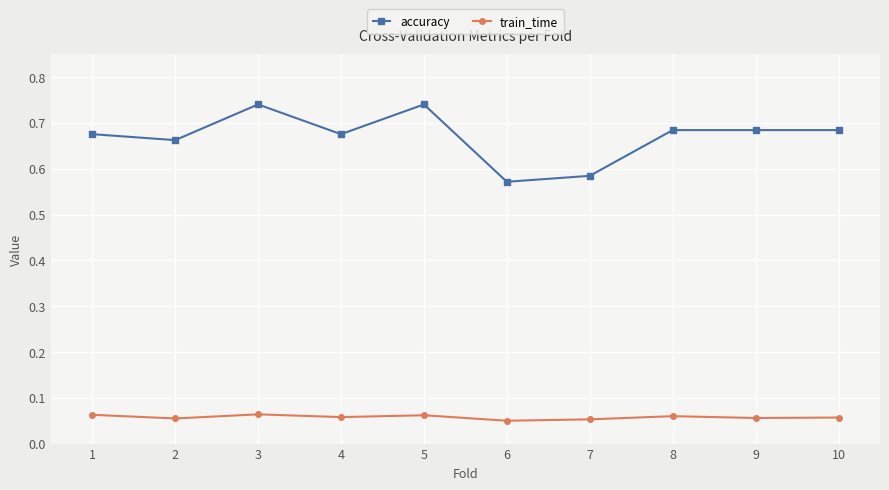

Rank the series by their maximum value, from lowest to highest.

train_time, accuracy